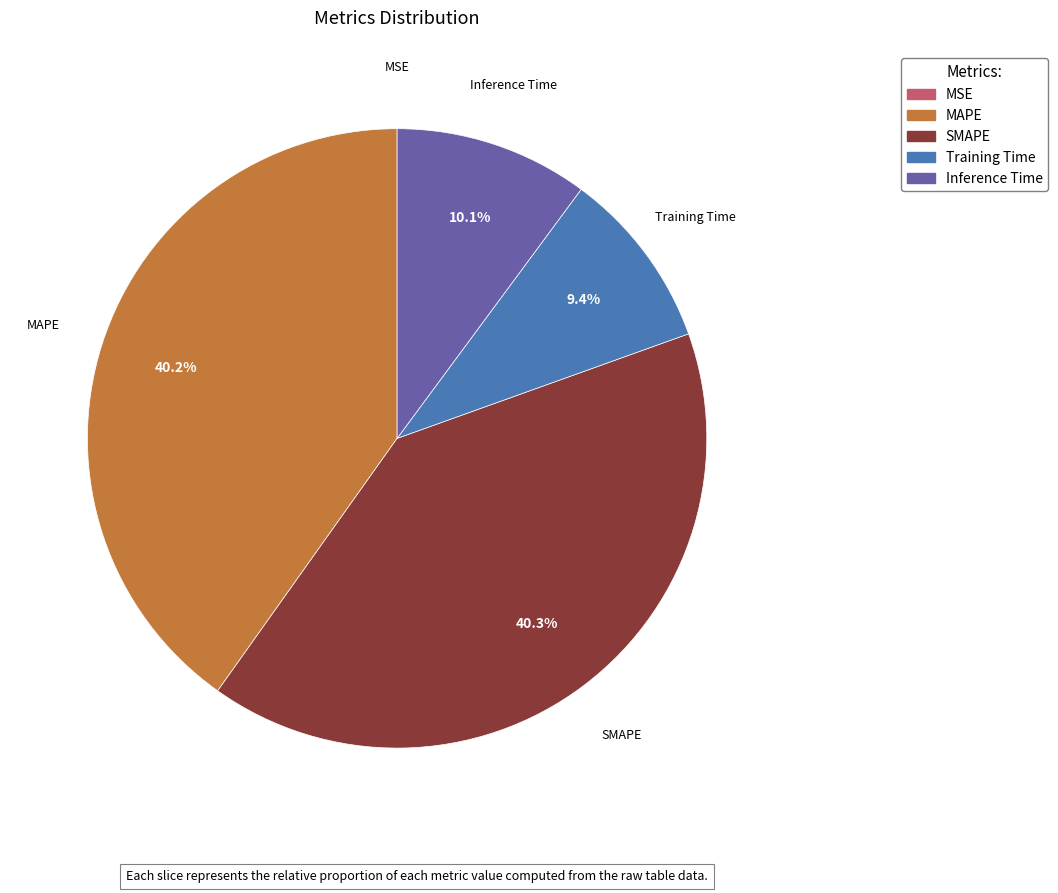

Does any single category account for the majority?

No